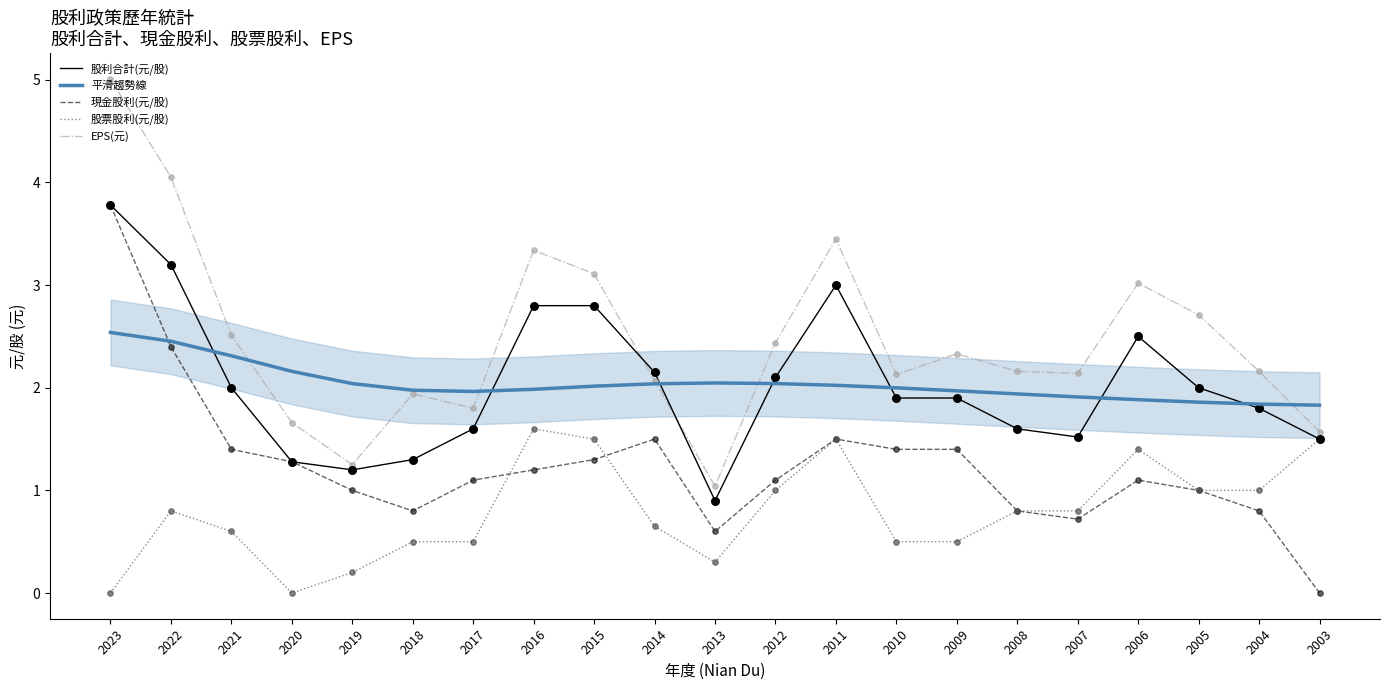

Which series reaches the maximum Y coordinate?

EPS(元)